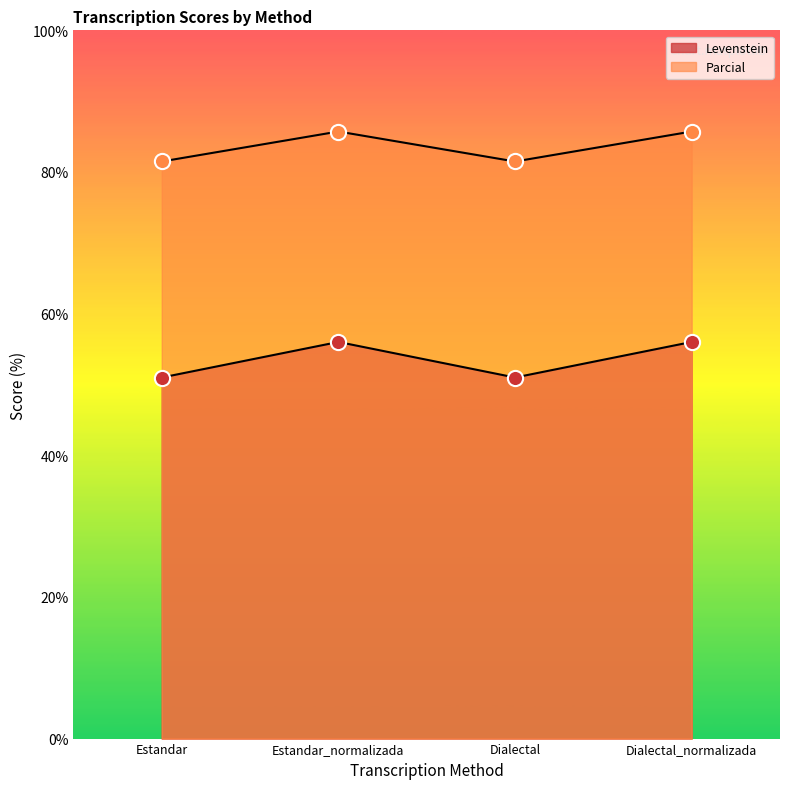

Which series has the largest Y range (max minus min)?

Levenstein